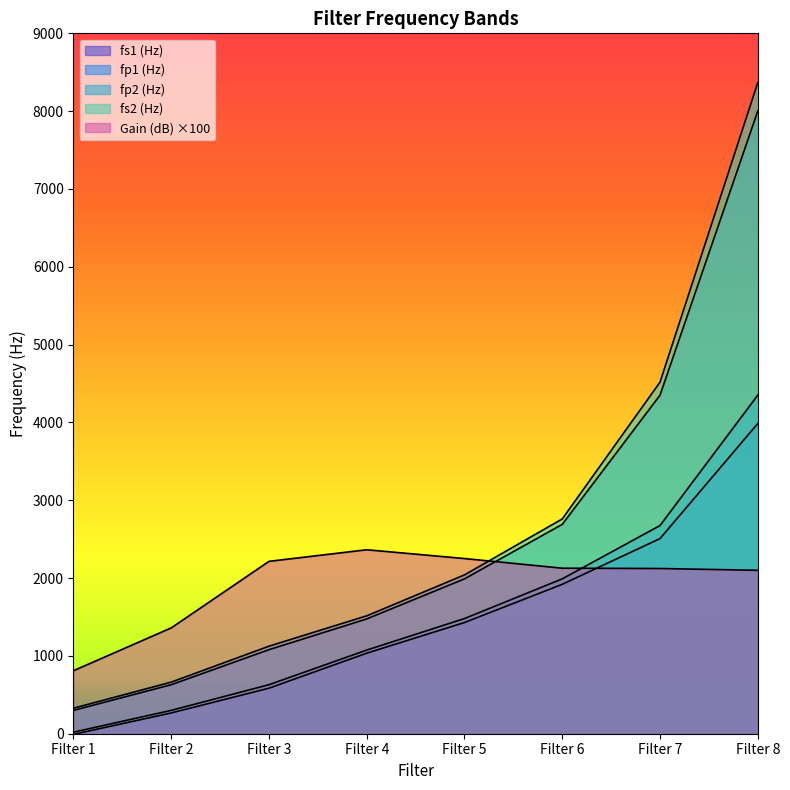

Reading left to right, extract all data points from this chart.

fs1 (Hz): -8.0	267.0	585.0	1035.0	1429.0	1920.0	2507.5	3985.0
fp1 (Hz): 20.0	300.0	630.0	1075.0	1480.0	1990.0	2675.0	4350.0
fp2 (Hz): 300.0	630.0	1080.0	1475.0	1990.0	2690.0	4350.0	8000.0
fs2 (Hz): 328.0	663.0	1125.0	1515.0	2041.0	2760.0	4517.5	8365.0
Gain (dB): 810.0	1360.0	2215.0	2364.0	2251.0	2127.0	2123.0	2100.0